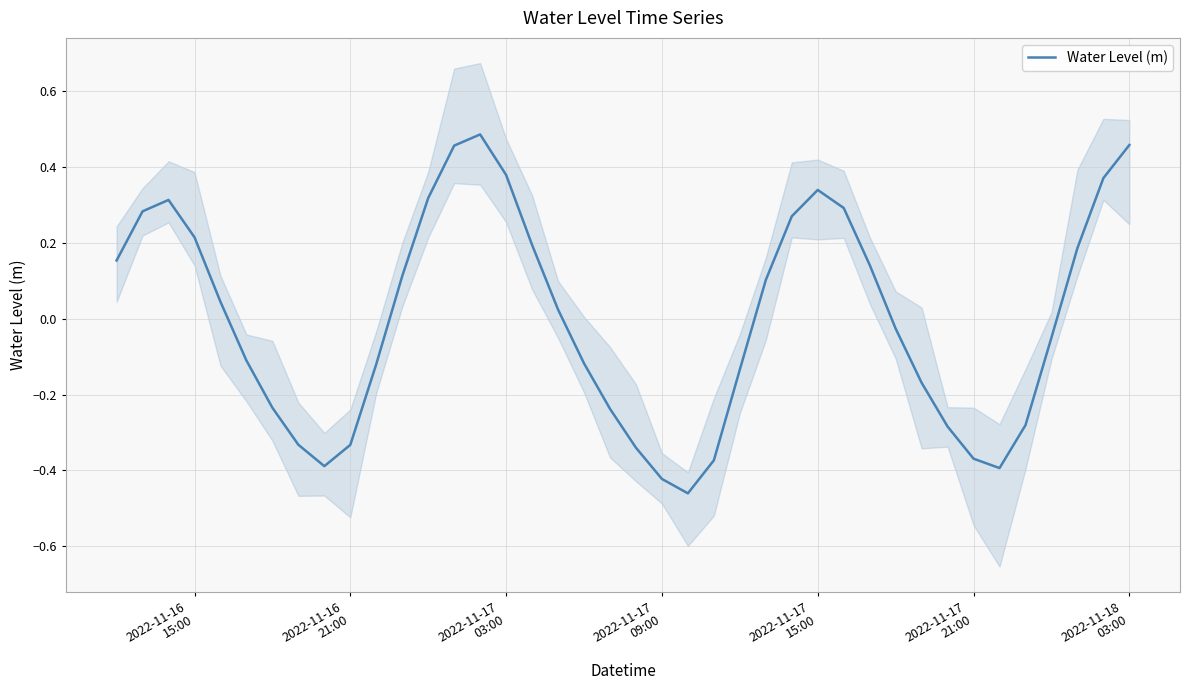

Does the chart have visible grid lines?

Yes